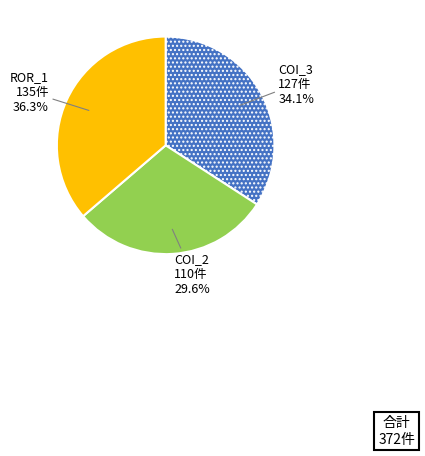

Is there any slice that represents more than half of the pie?

No